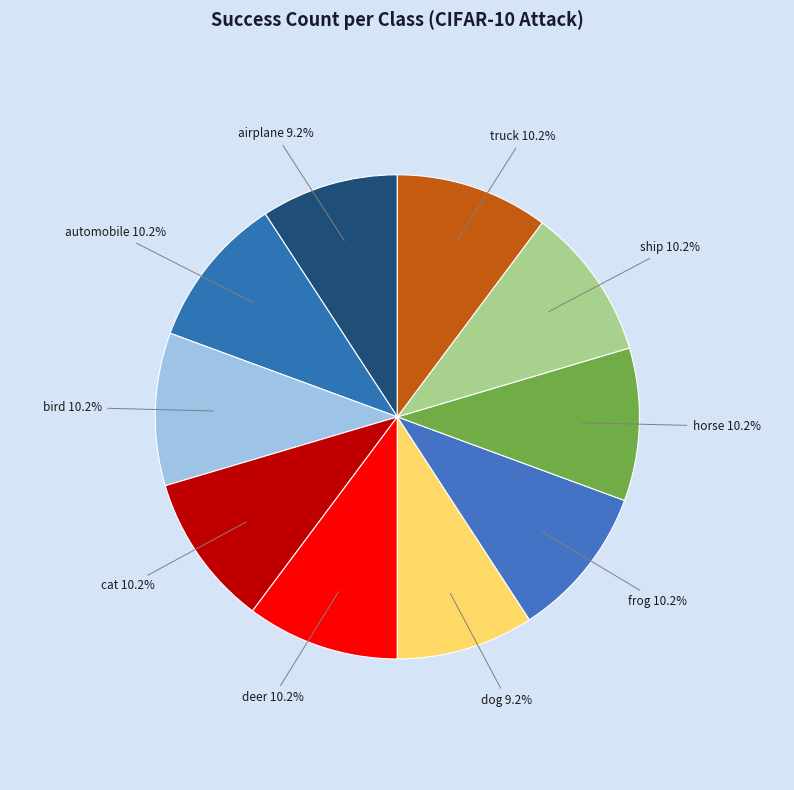

How much of the chart is everything except deer?

89.8%